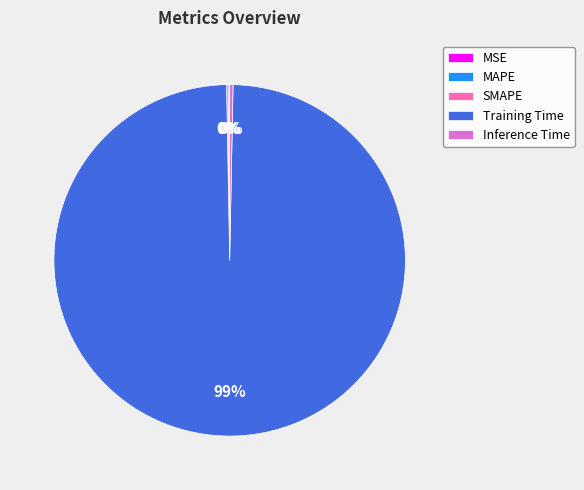

Is it true that Training Time is 99% of the pie?

True